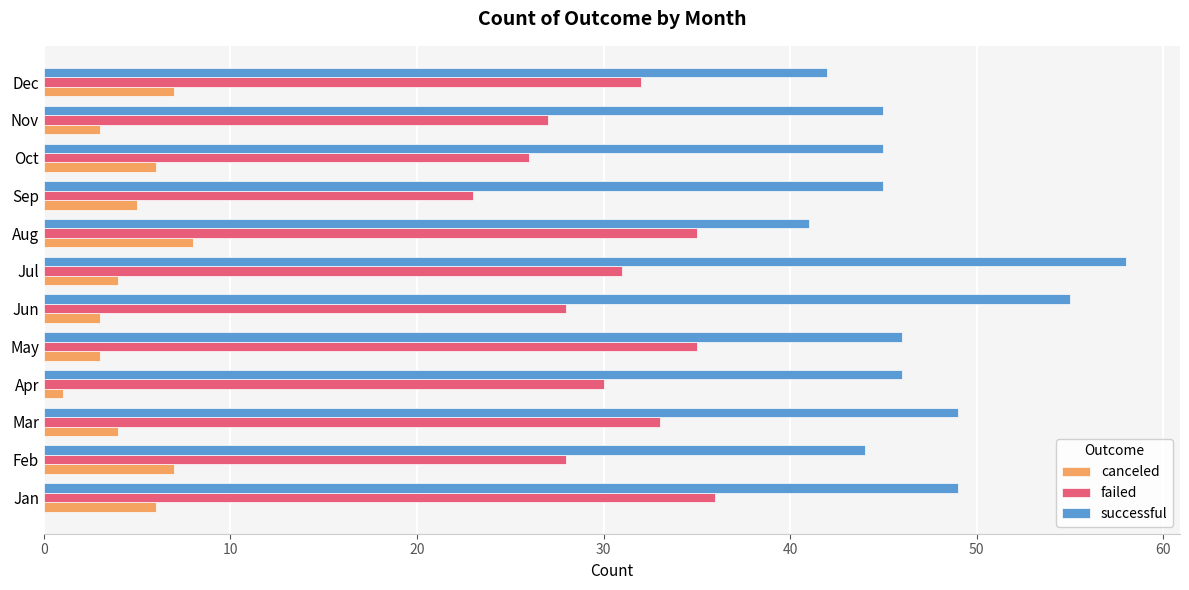

What is the spread (max minus min) of values at Sep?

40